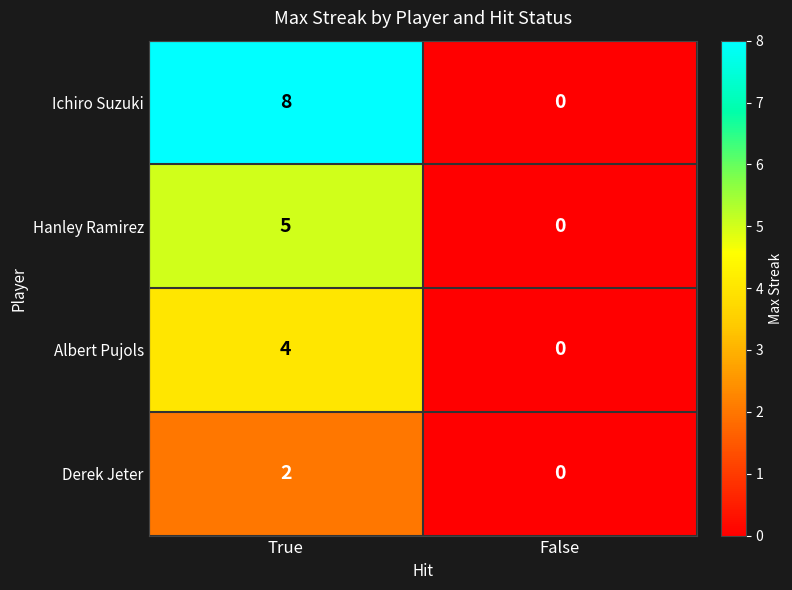

Rank the categories by Albert Pujols value from lowest to highest.

False, True